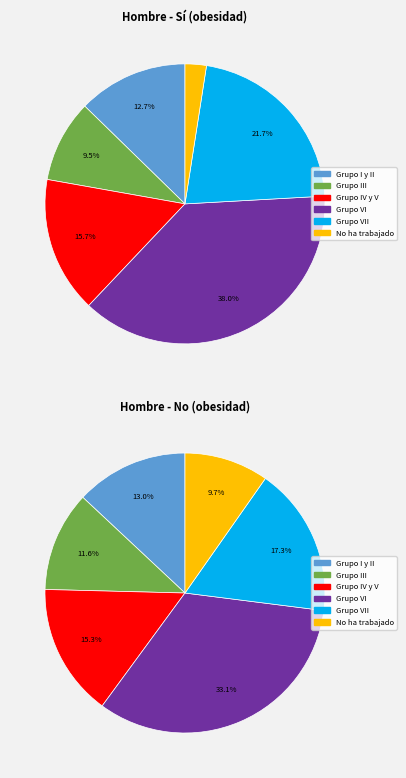

What percentage do Grupo IV y V and Grupo I y II together represent?

28.4%